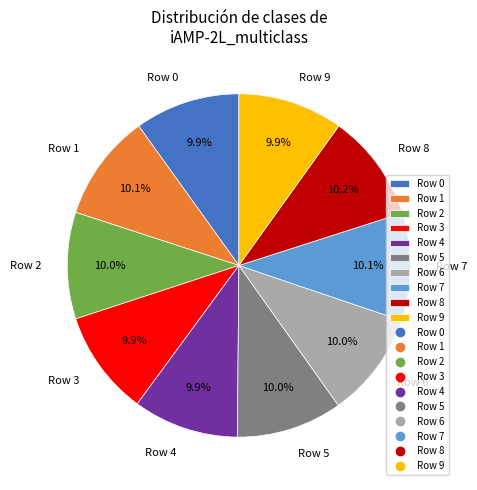

Does Row 3 represent more than half of the total?

No